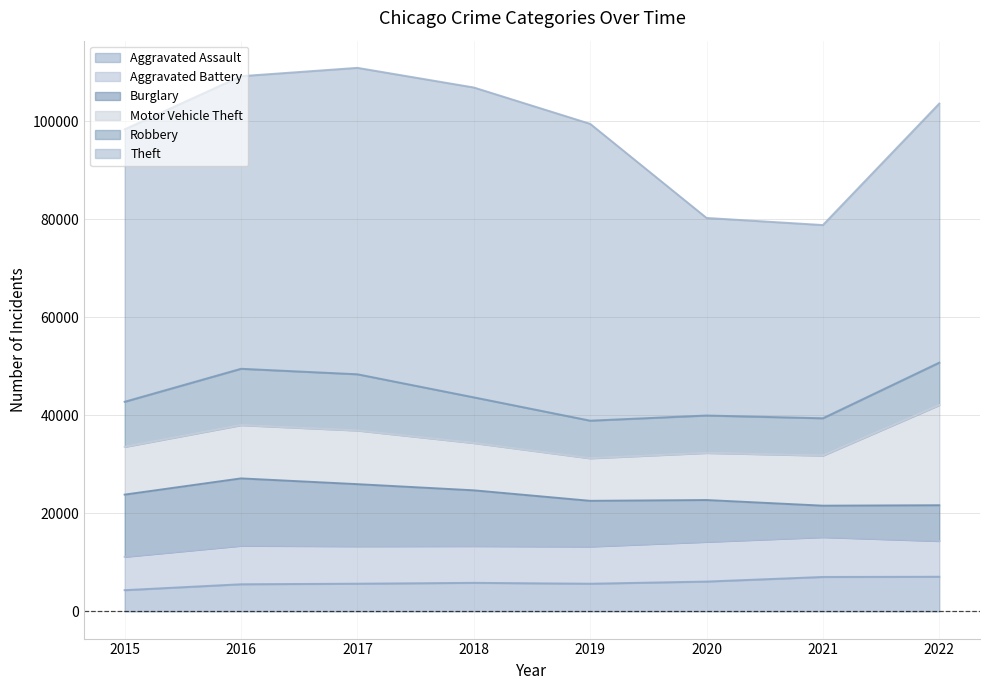

True or false: Aggravated Battery and Motor Vehicle Theft cross at least once.

False